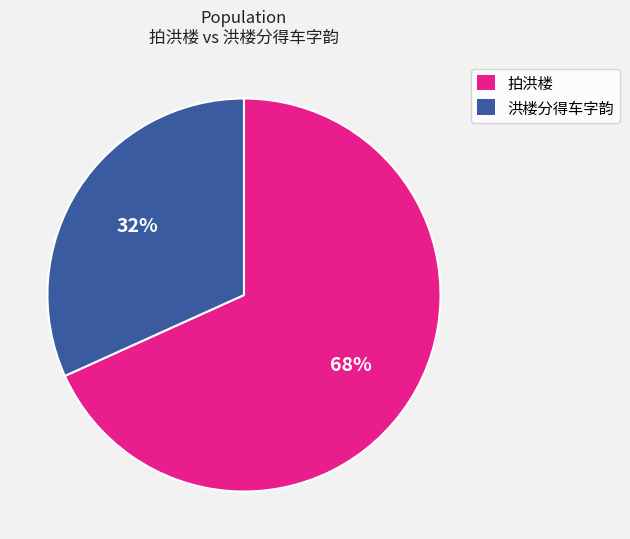

Is it true that 洪楼分得车字韵 is 72% of the pie?

False